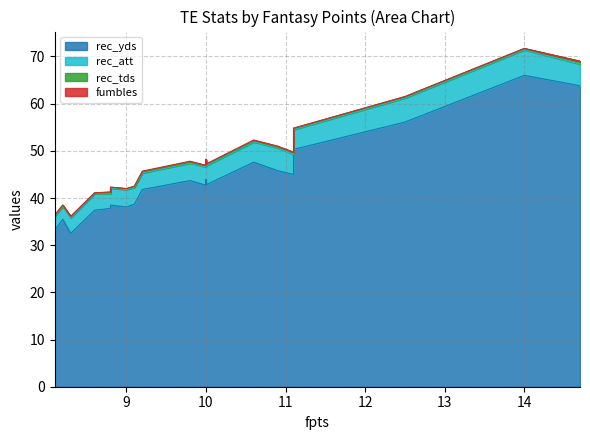

Which series has the widest spread of values?

rec_yds